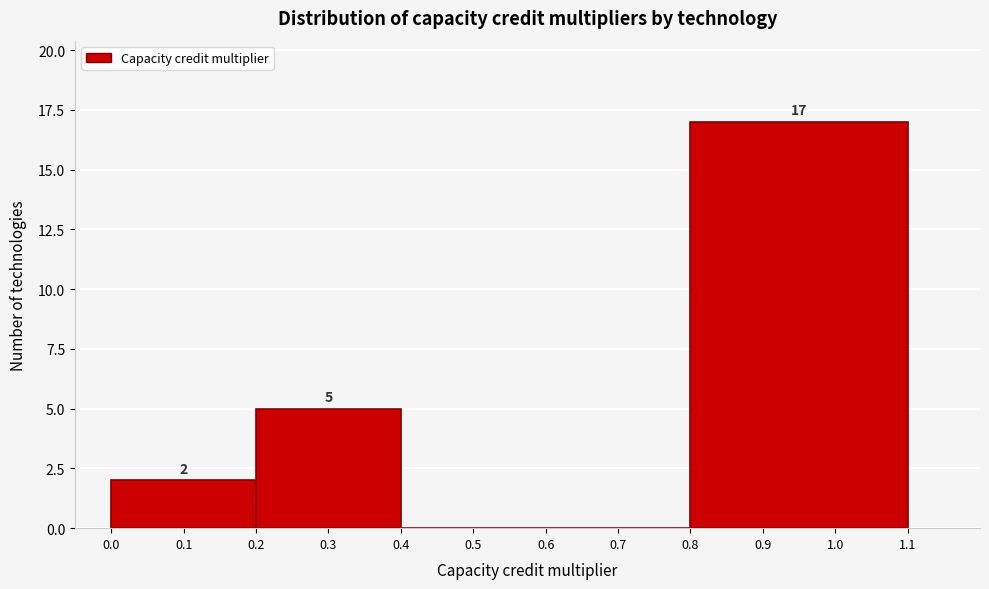

Over which range of the x-axis is the bar tallest?

0.8 to 1.1